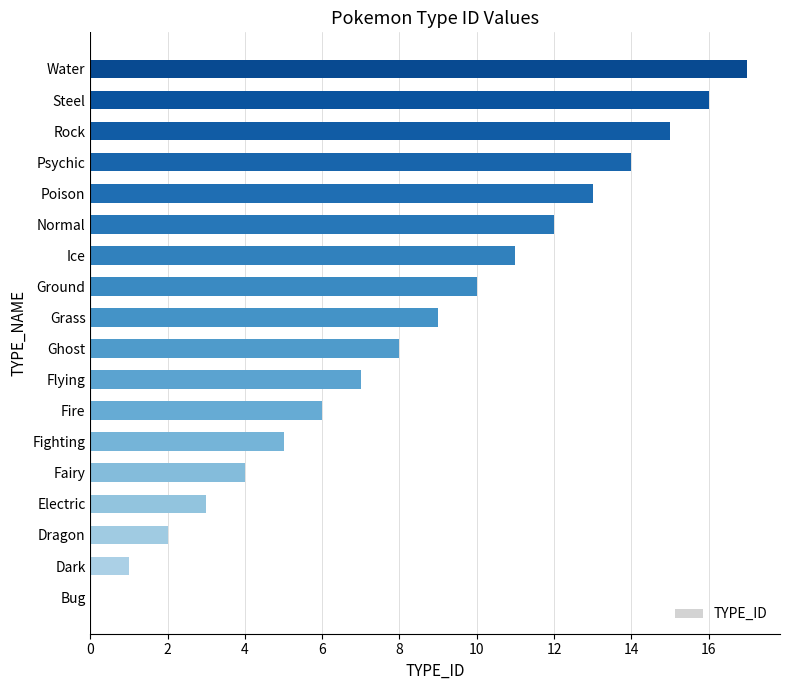

Are the bars grouped side by side (vs. stacked)?

No